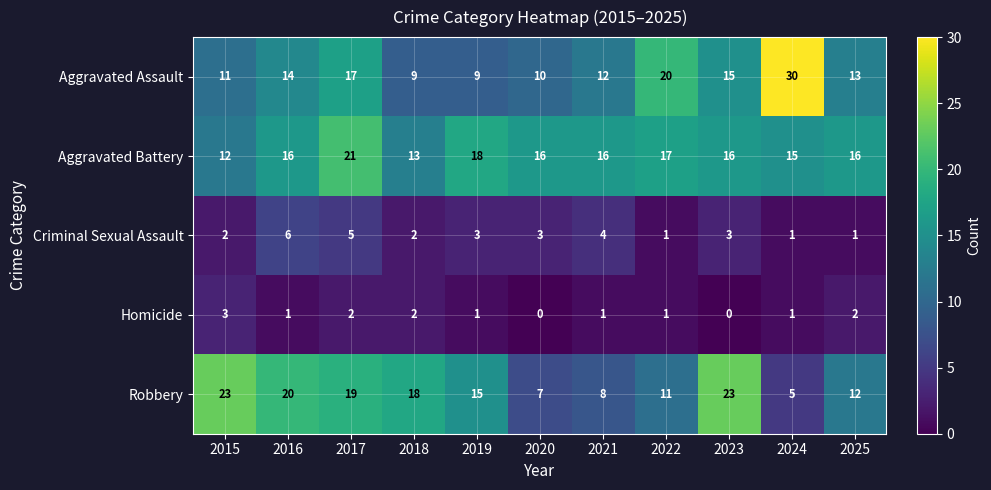

Count the number of data series in this chart.

5